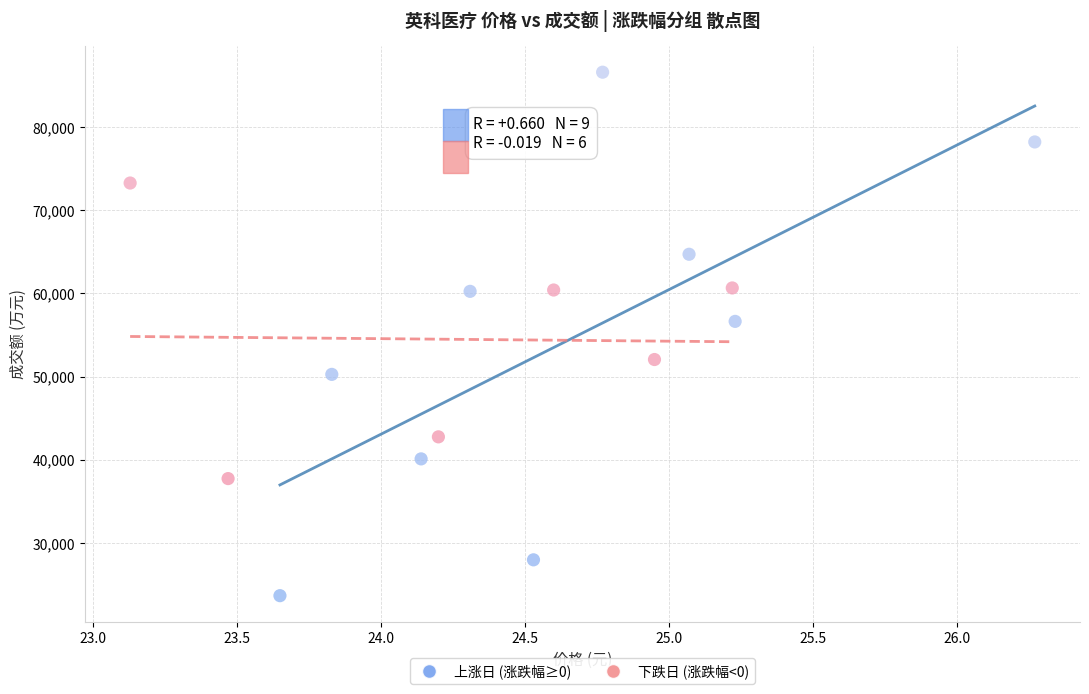

Which series contains the lowest Y value?

上涨日 (涨跌幅≥0)